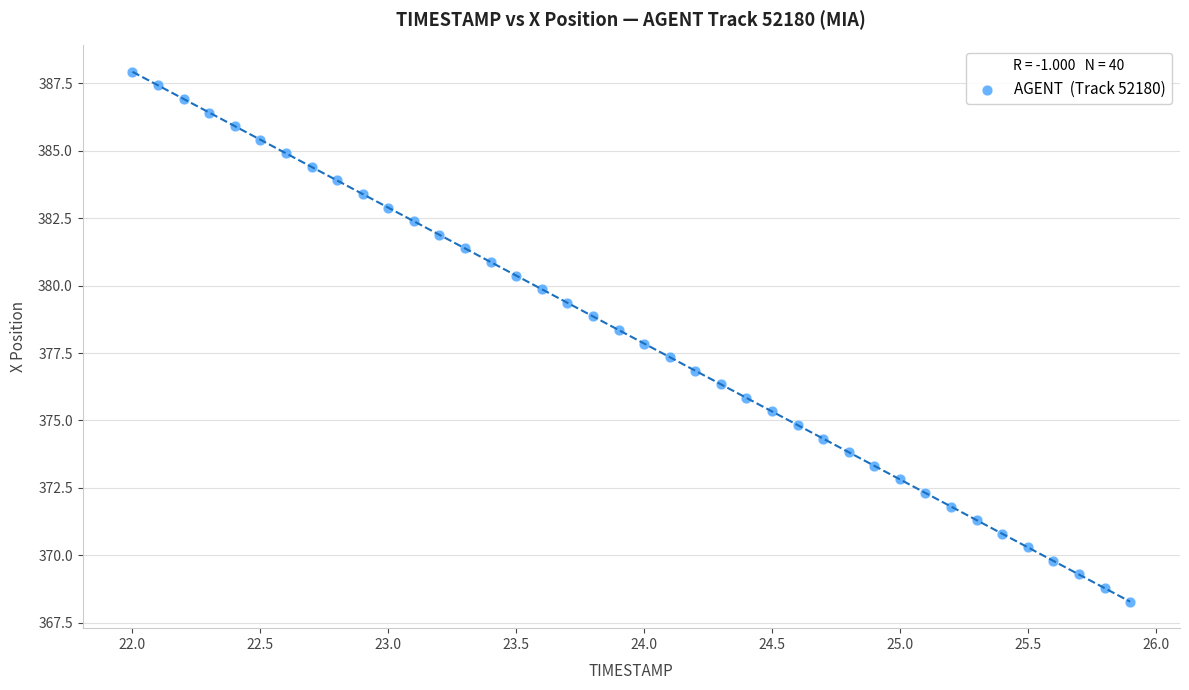

What is the range of X values (max minus min)?

3.9